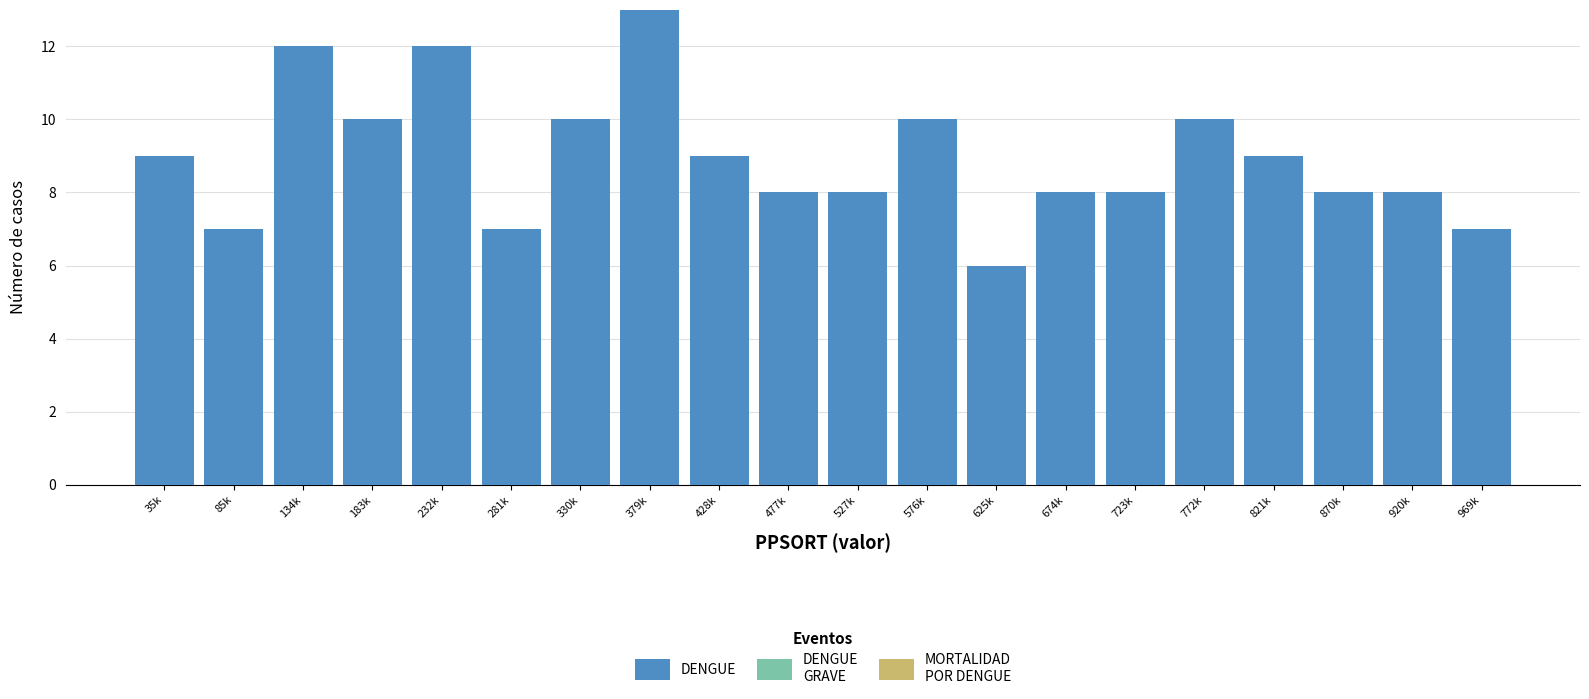

Reading left to right, extract all data points from this chart.

35k=9	85k=7	134k=12	183k=10	232k=12	281k=7	330k=10	379k=13	428k=9	477k=8	527k=8	576k=10	625k=6	674k=8	723k=8	772k=10	821k=9	870k=8	920k=8	969k=7